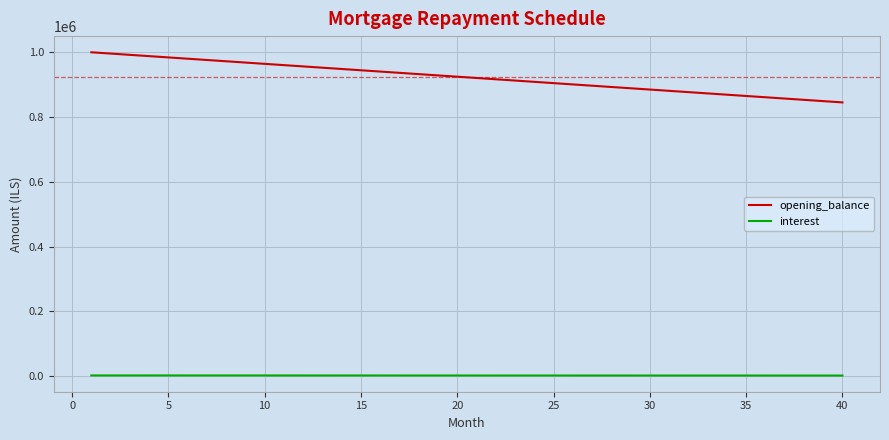

What is the difference between the maximum and minimum values in the opening_balance series?

154761.9